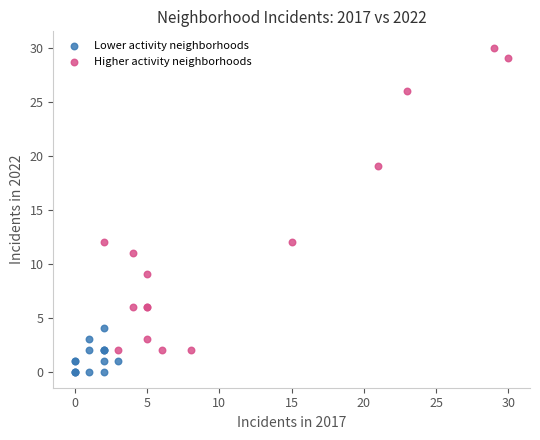

Which series has the widest spread of Y values?

Higher activity neighborhoods